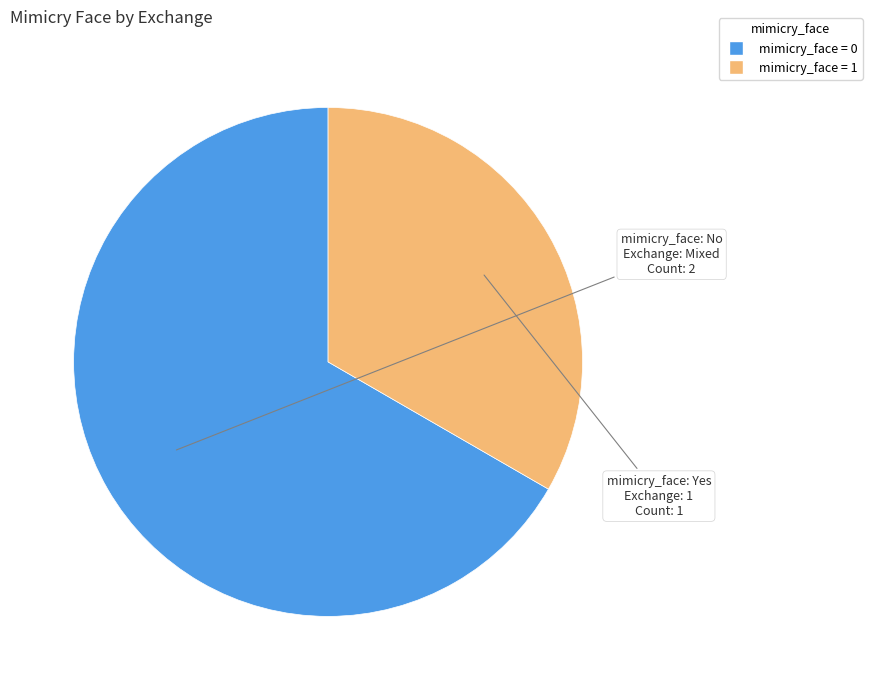

Is there any slice that represents more than half of the pie?

Yes